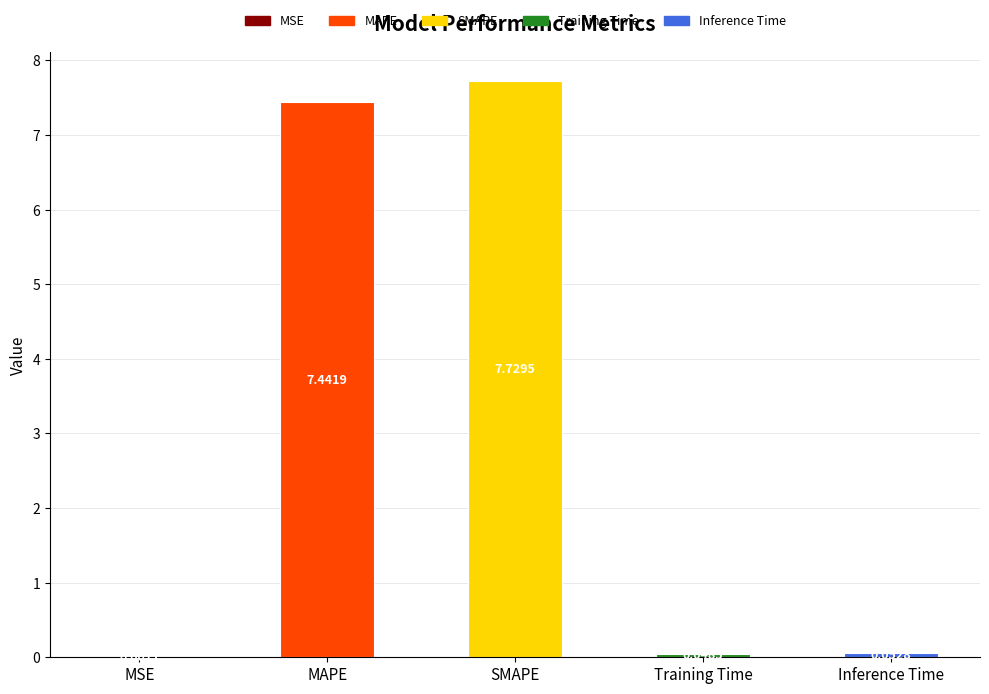

Which has a higher value, SMAPE or MSE?

SMAPE